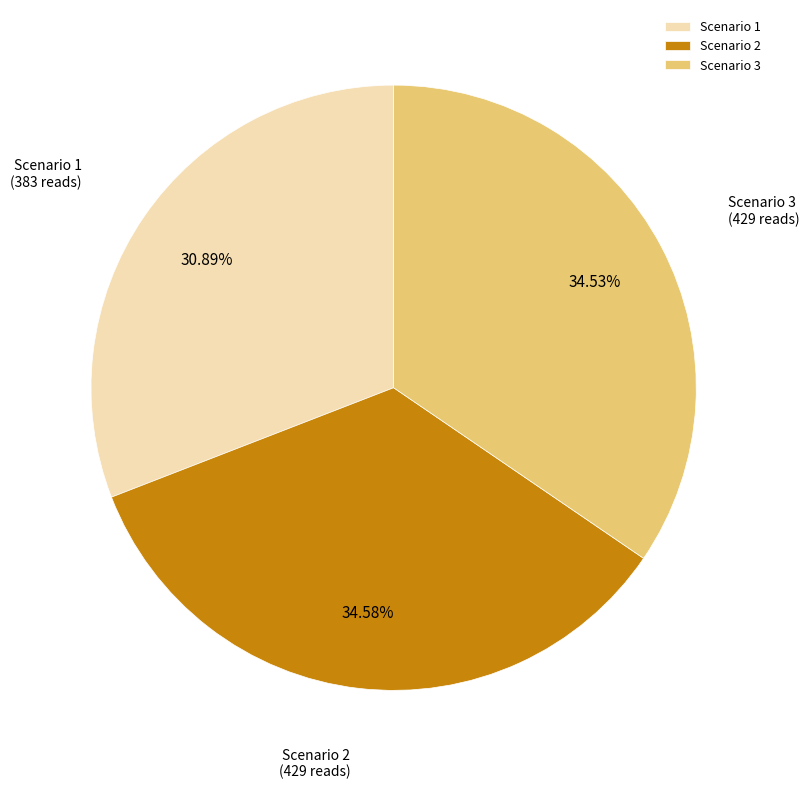

How many slices are in this pie chart?

3